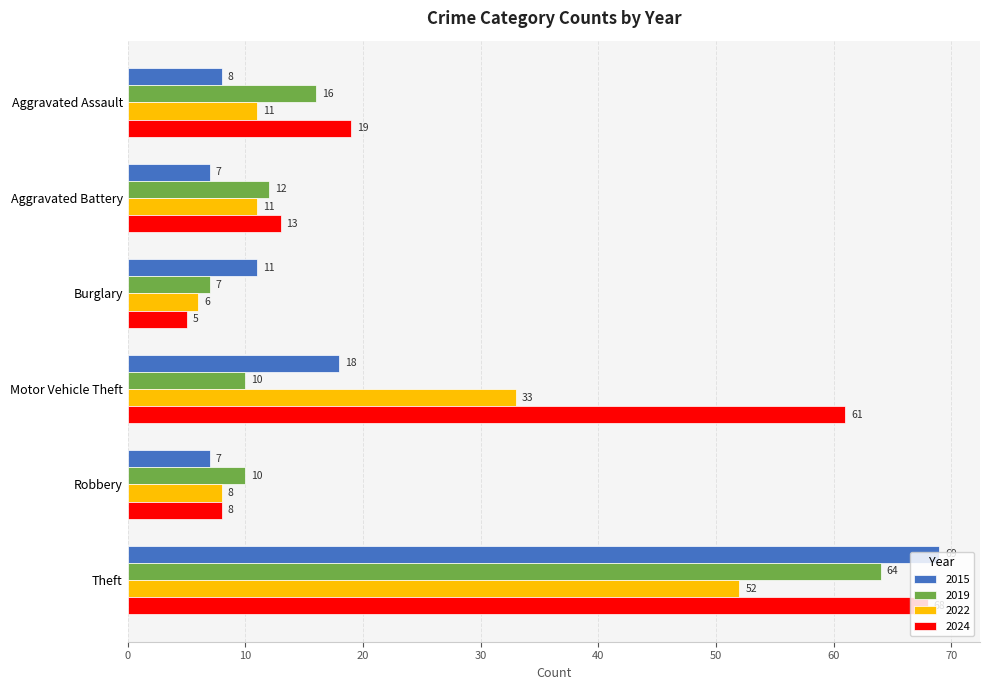

What is the average value of the 2024 series?

29